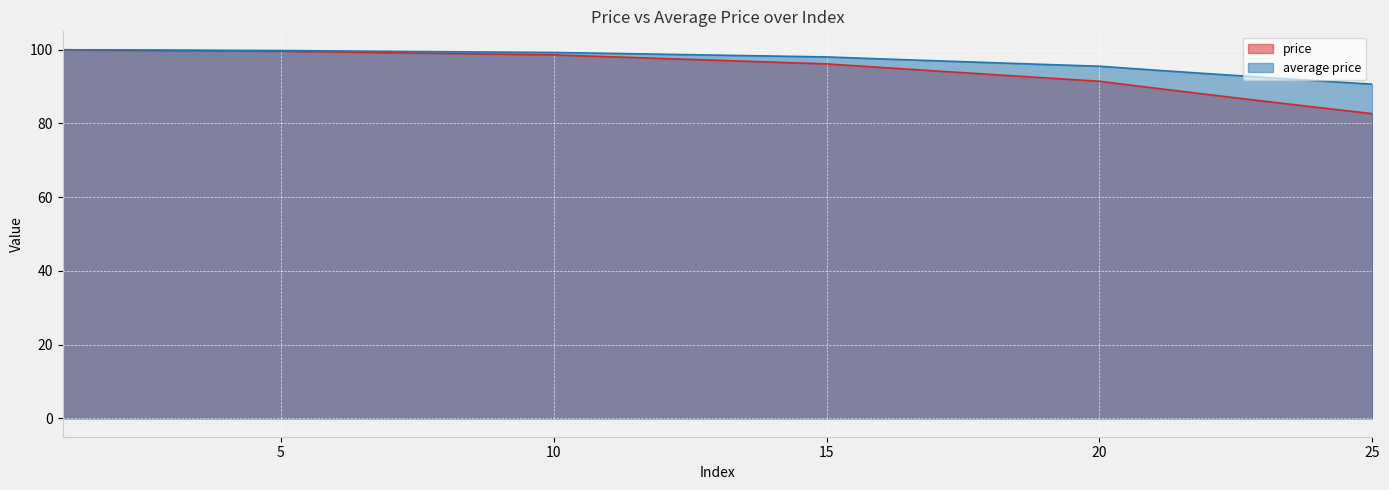

What is the highest value of the average price series?

100.0